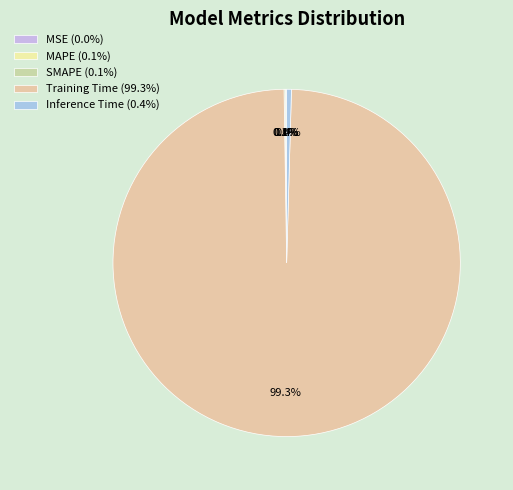

Does MAPE account for over 50% of the chart?

No